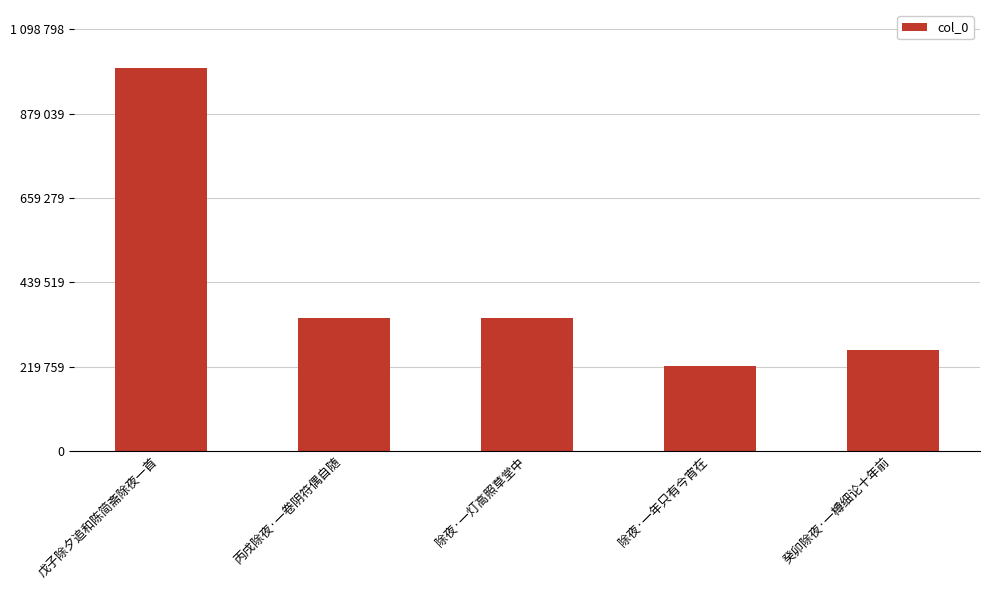

Reading left to right, list all the values displayed in this chart.

戊子除夕追和陈简斋除夜一首=998908	丙戌除夜·一卷阴符偶自随=347250	除夜·一灯高照草堂中=346514	除夜·一年只有今宵在=221677	癸卯除夜·一樽细论十年前=263191